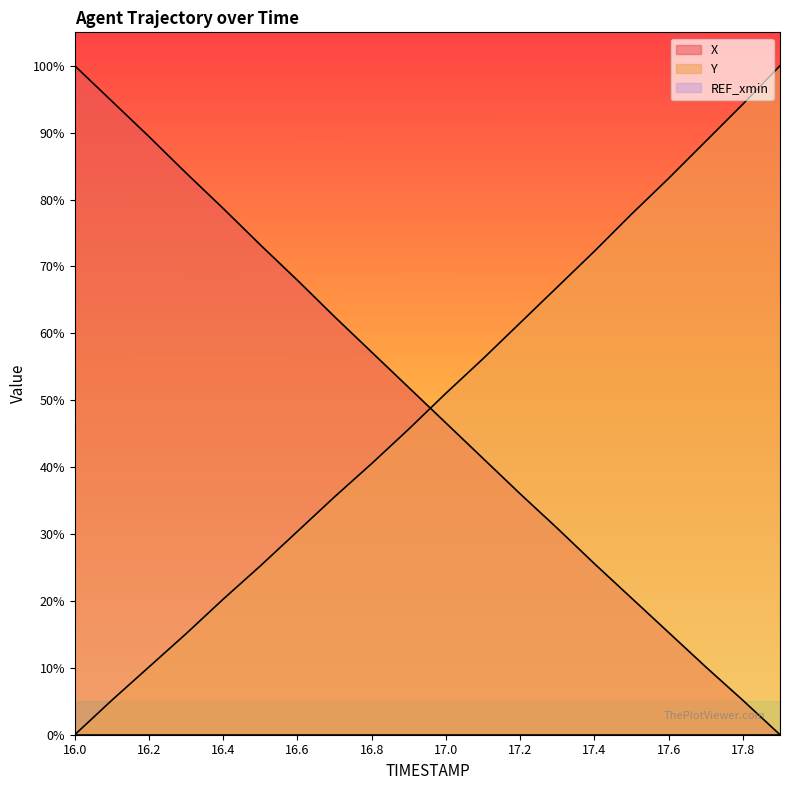

True or false: X has a value of 0.9 at 16.2.

True